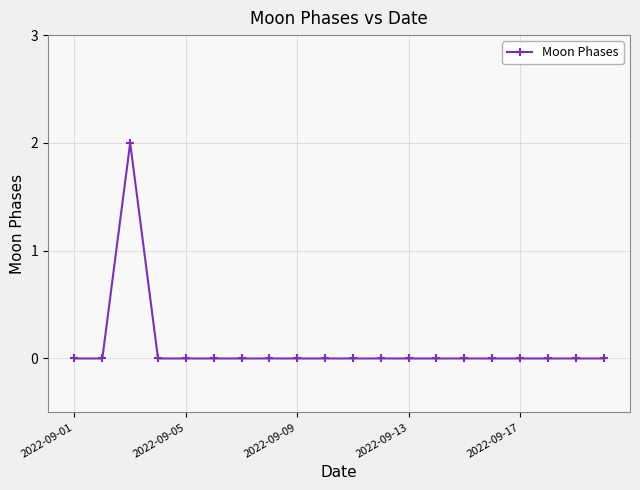

What is the difference between the maximum and minimum values?

2